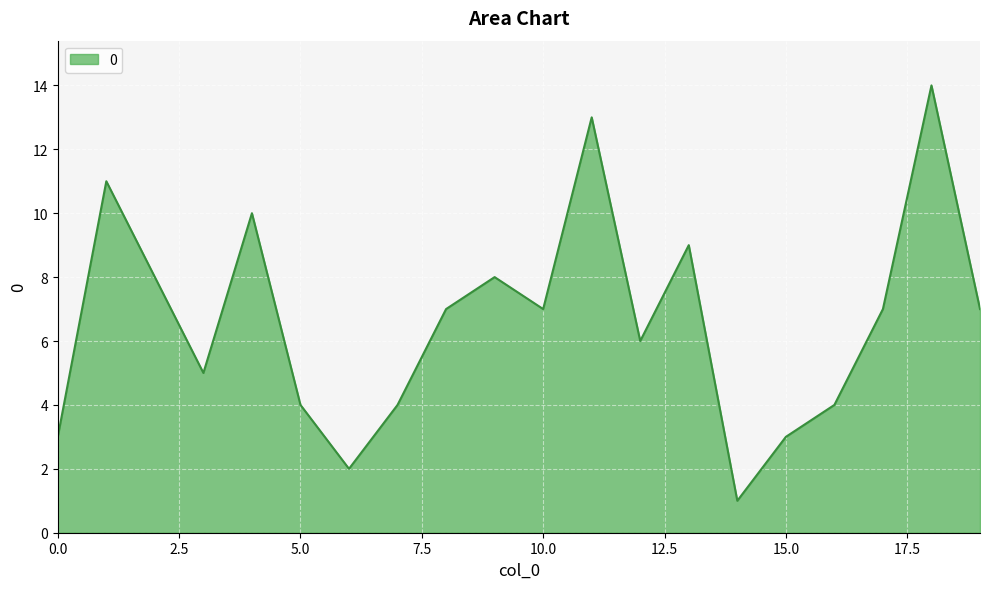

What is the greatest value displayed?

14